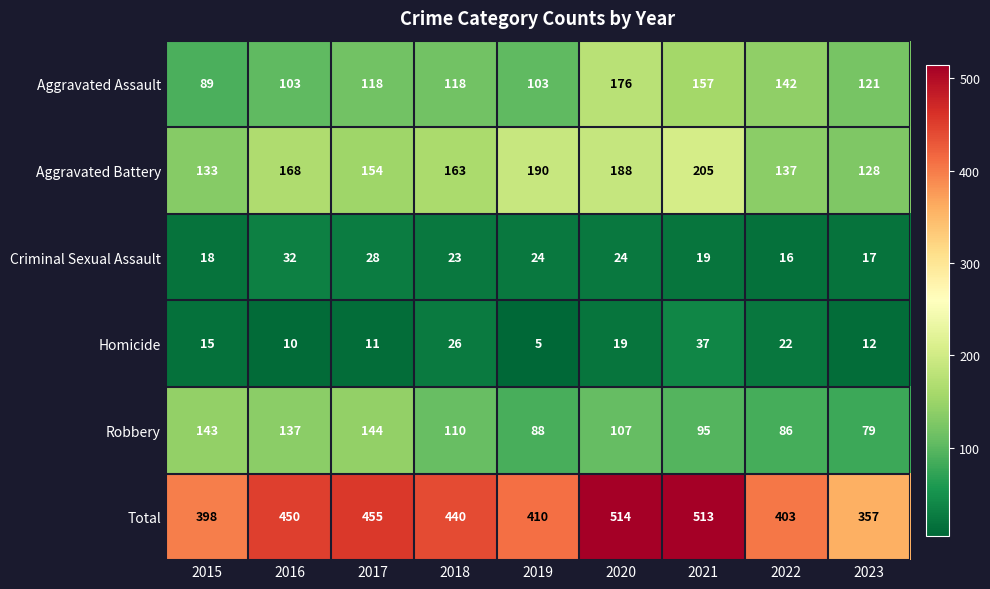

Which series has the largest range (max minus min)?

Total